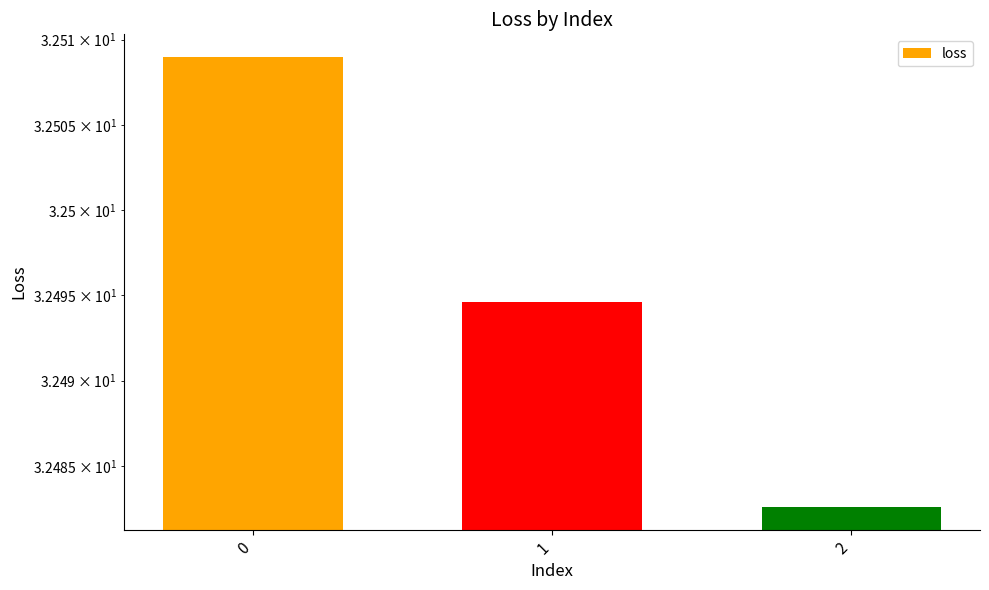

List the labels in order of value, largest first.

0, 1, 2